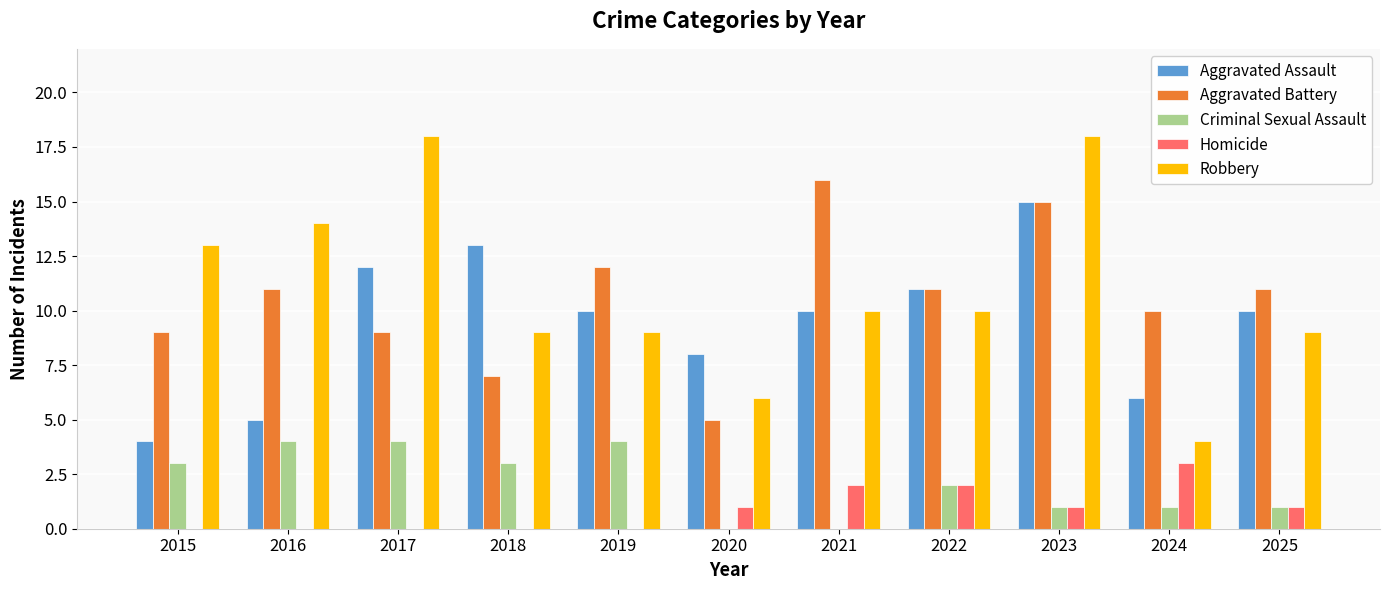

The Criminal Sexual Assault series shows 4 at 2019. True or false?

True